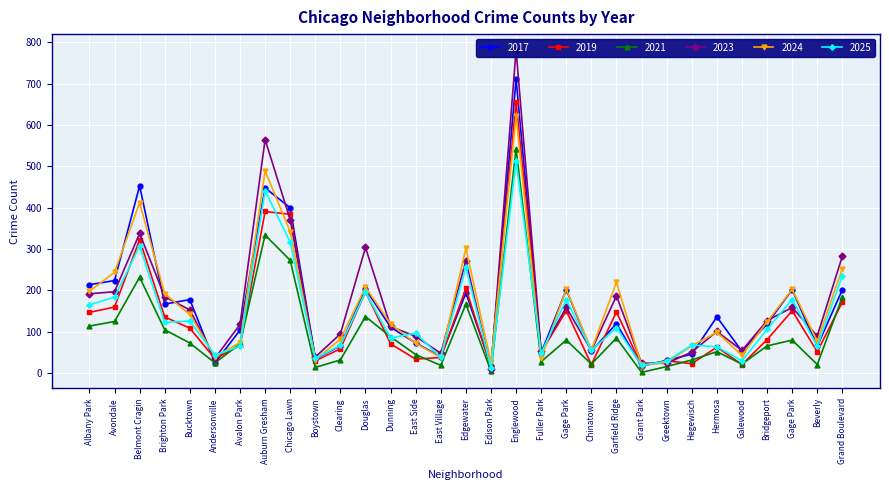

Where is the first local minimum for 2017?

Brighton Park